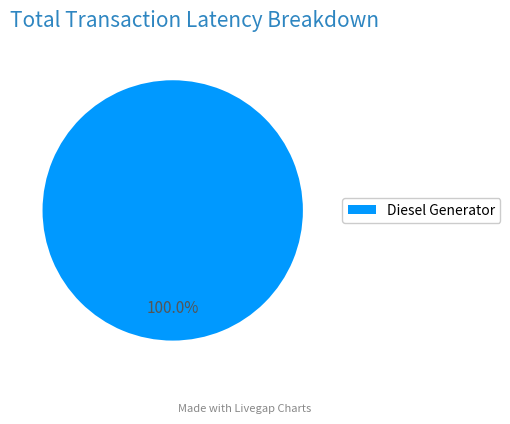

Is there a majority slice in this chart?

Yes